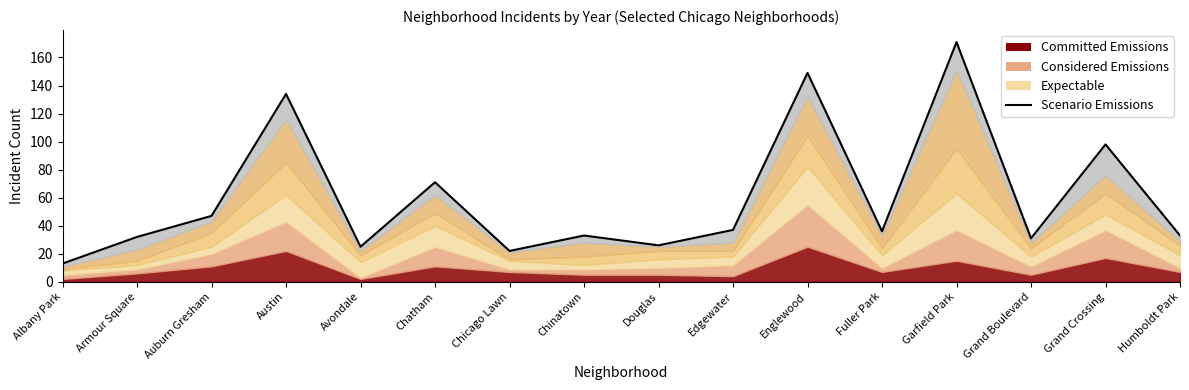

How many lines are shown in the chart?

1